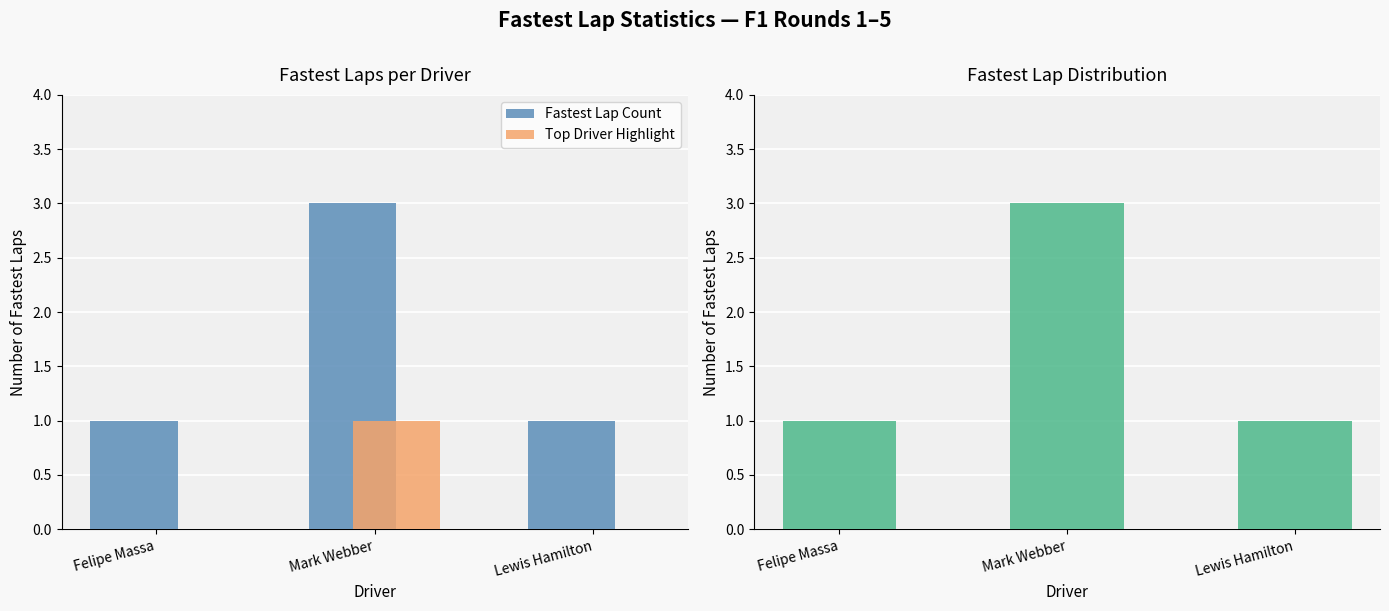

How many bars are there in each group?

2